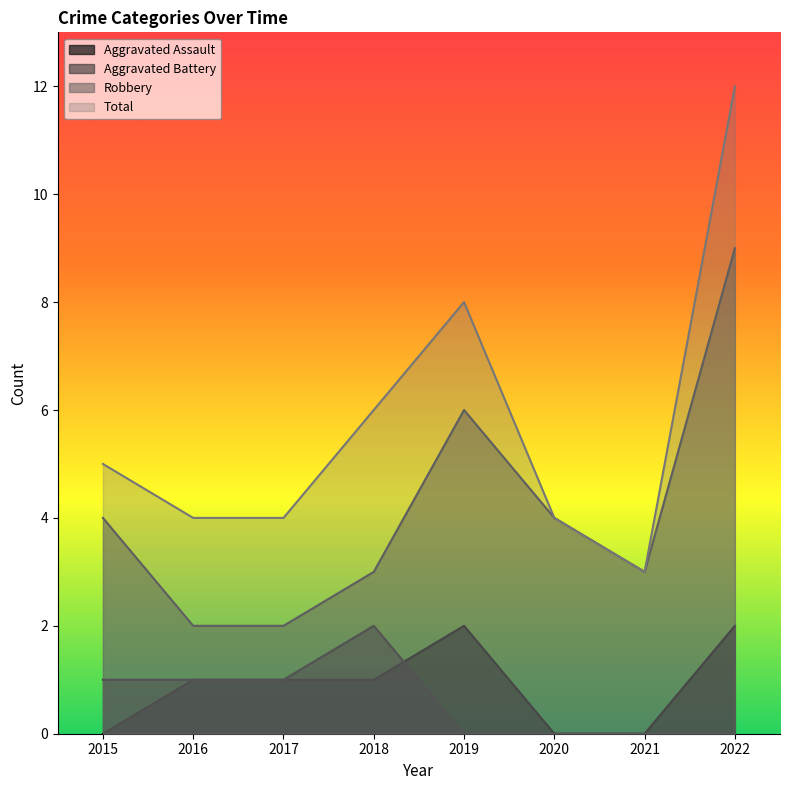

What is the approximate value of Total at 2018?

6